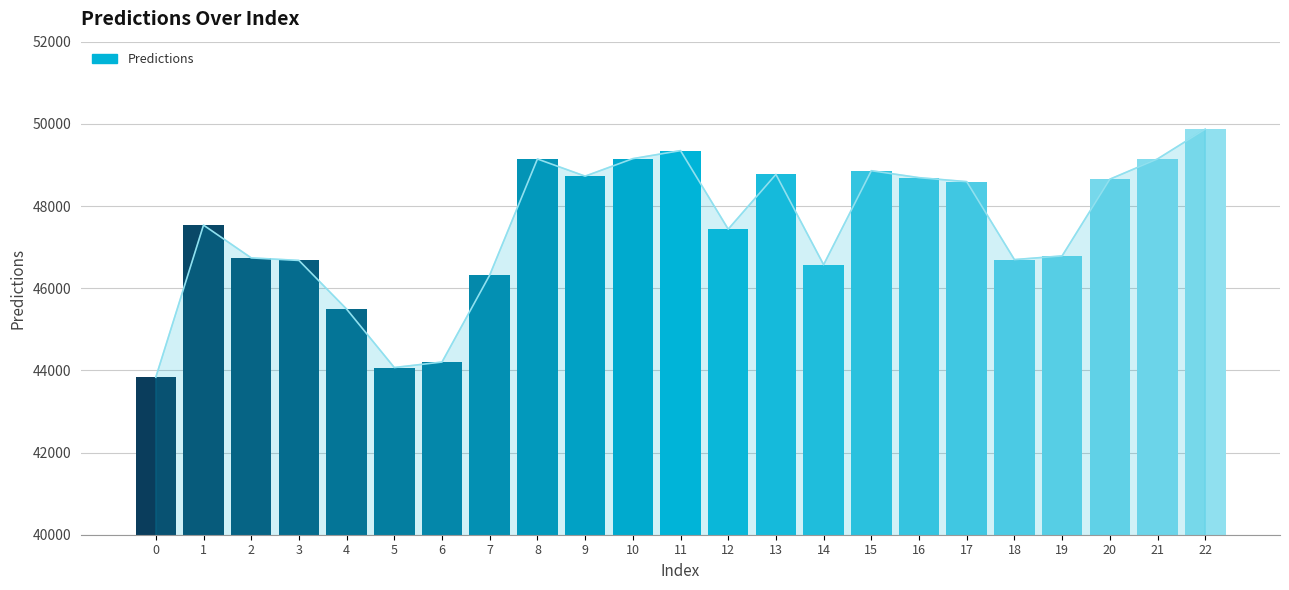

What is the maximum value shown in the chart?

49871.0